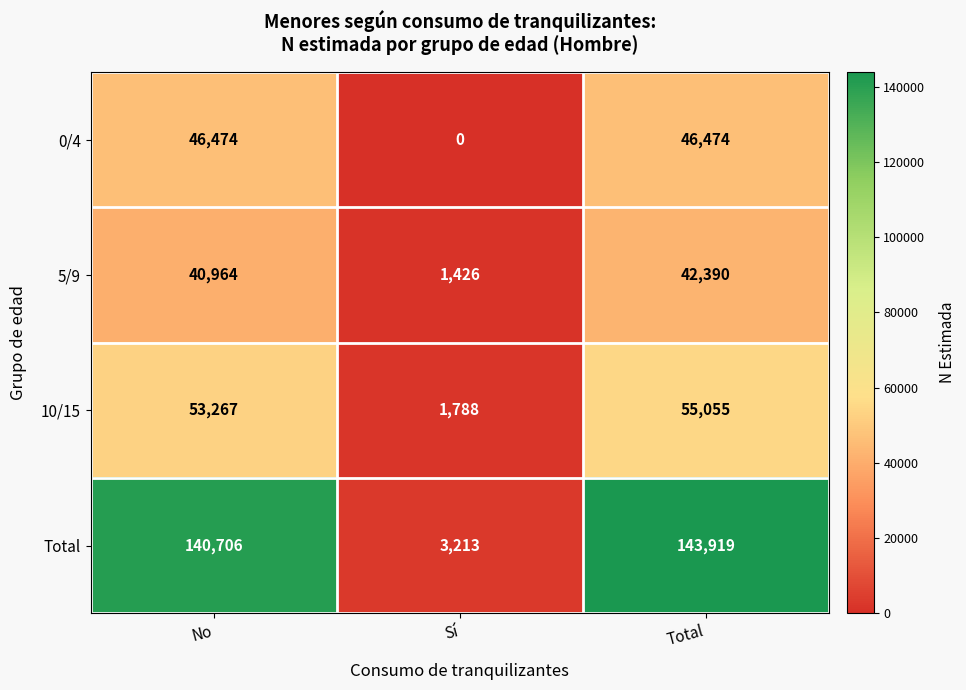

At how many categories does at least one series exceed 69513?

2